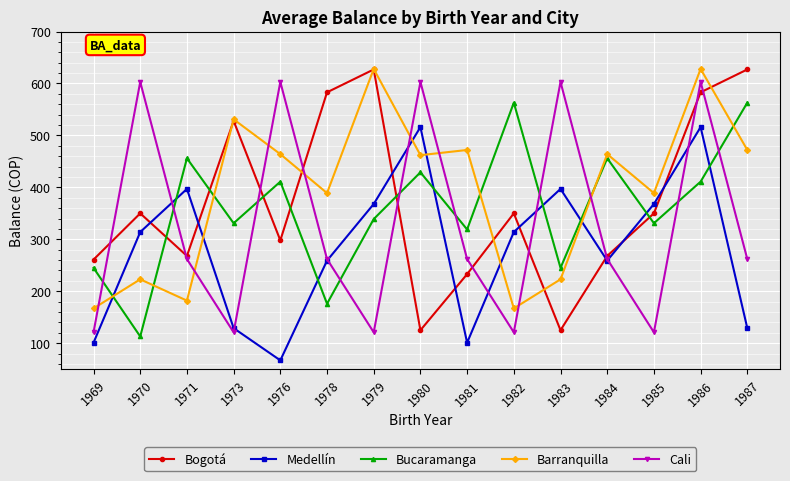

What value does the Medellín series have at 1981, to the nearest 10?

100